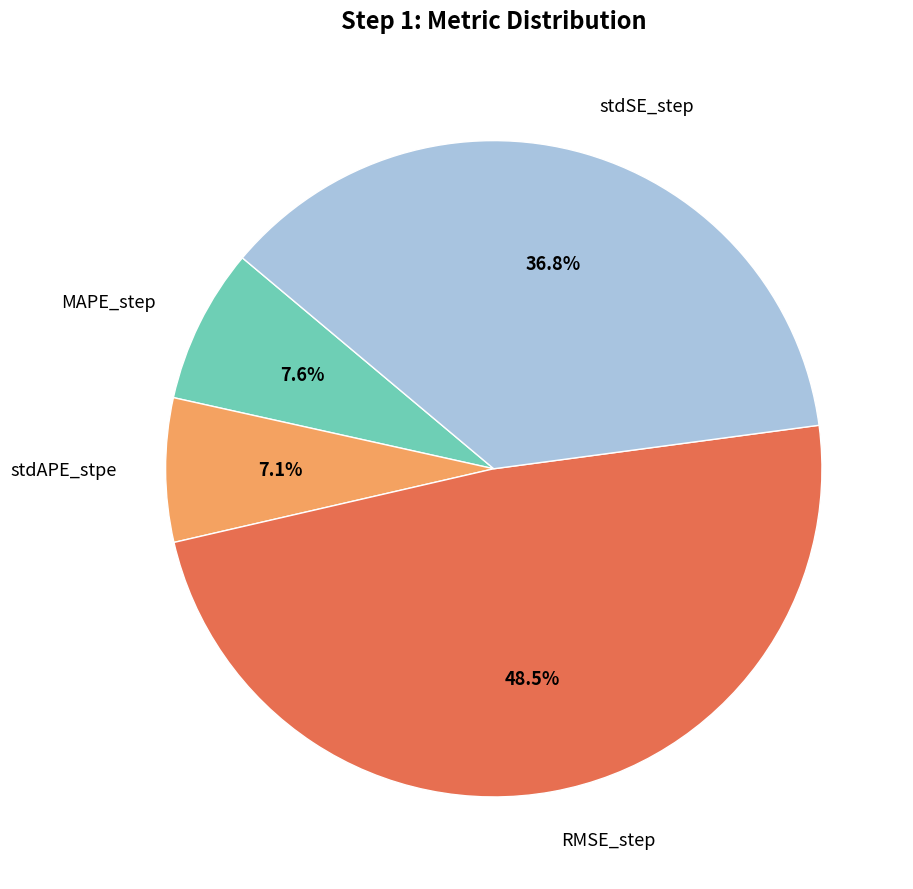

The stdAPE_stpe slice represents 7% of the pie. True or false?

True